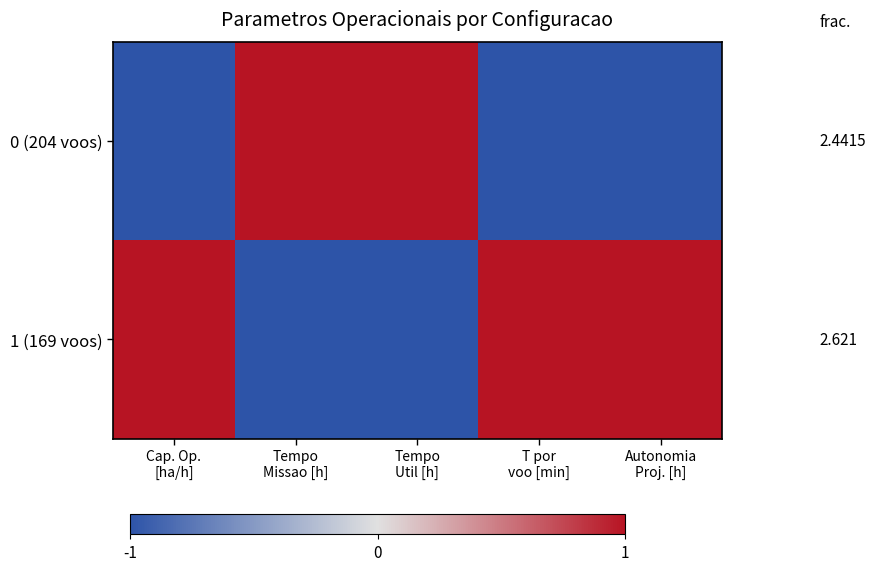

Is the value of 1 (169 voos) at Tempo Missao [h] greater than the value of 0 (204 voos) at T por voo [min]?

No